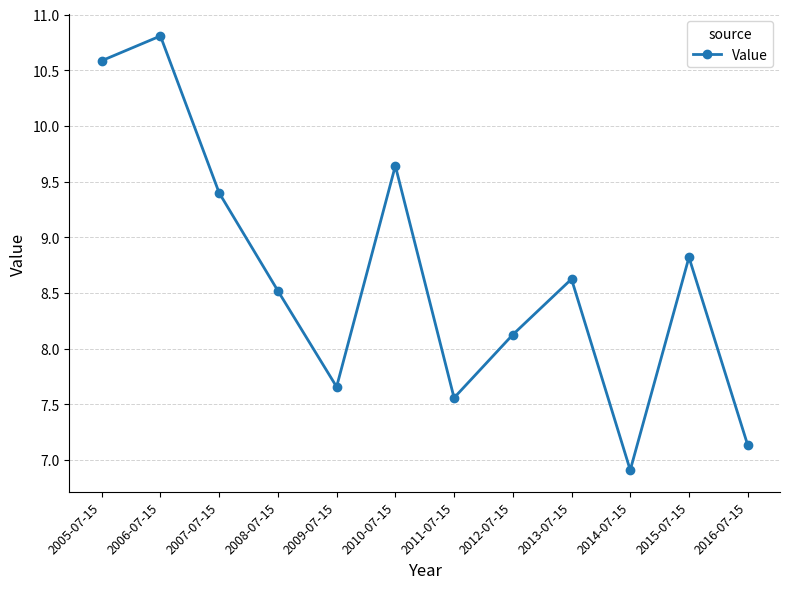

Where is the data nearest to the value 8?

2012-07-15